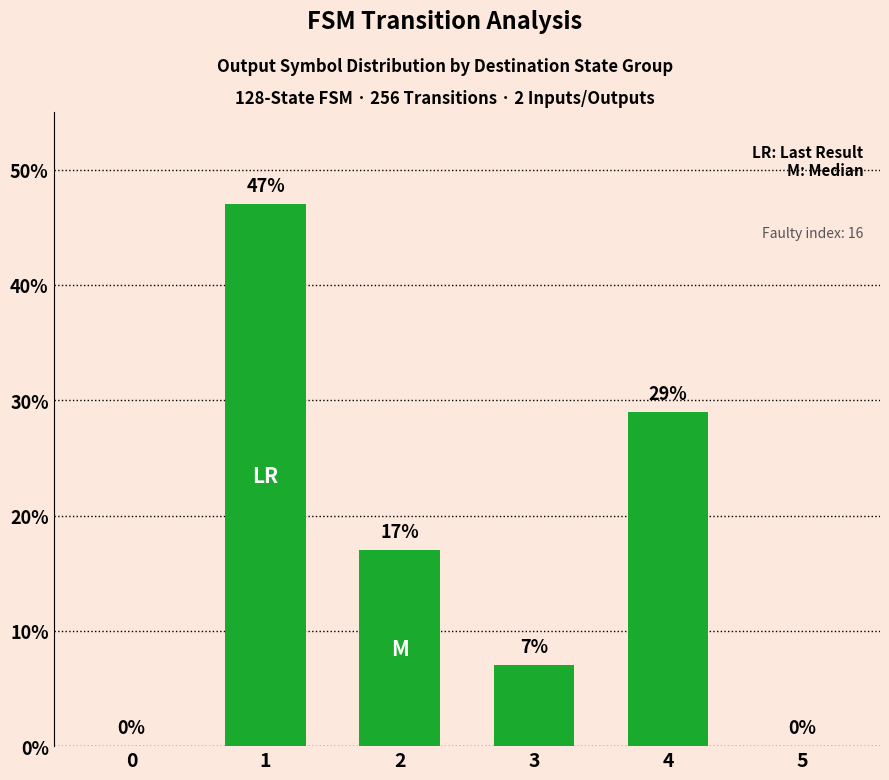

Which label corresponds to the largest value in the chart?

1